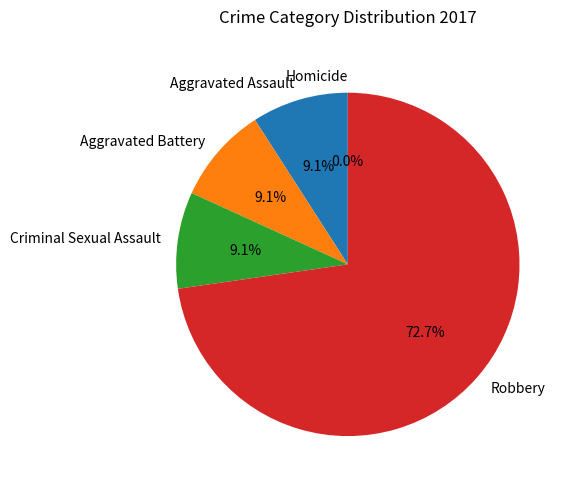

Is it true that Robbery is 73% of the pie?

True